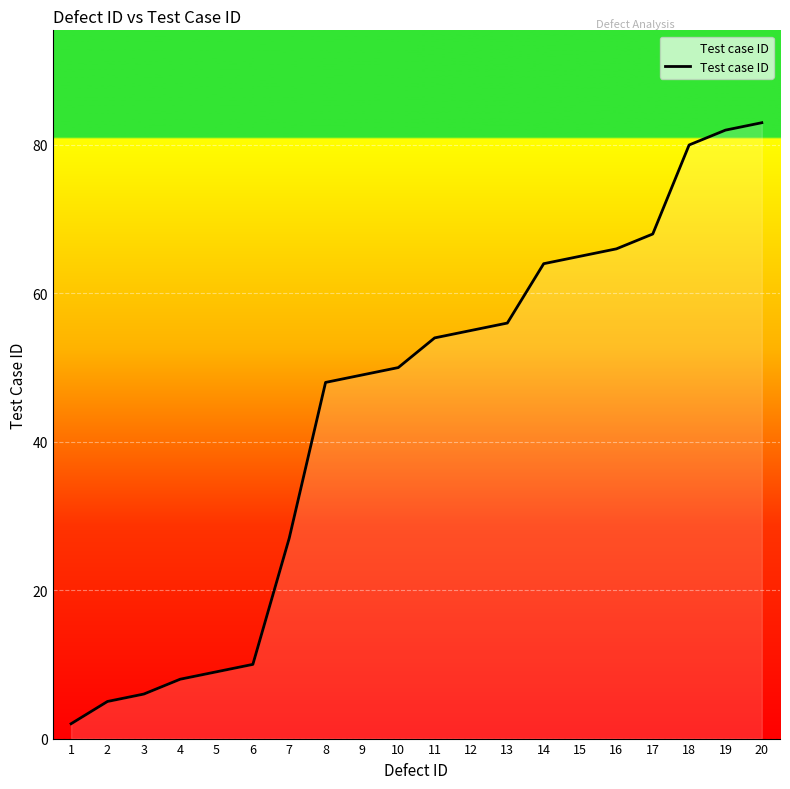

List the labels in order of value, smallest first.

1, 2, 3, 4, 5, 6, 7, 8, 9, 10, 11, 12, 13, 14, 15, 16, 17, 18, 19, 20